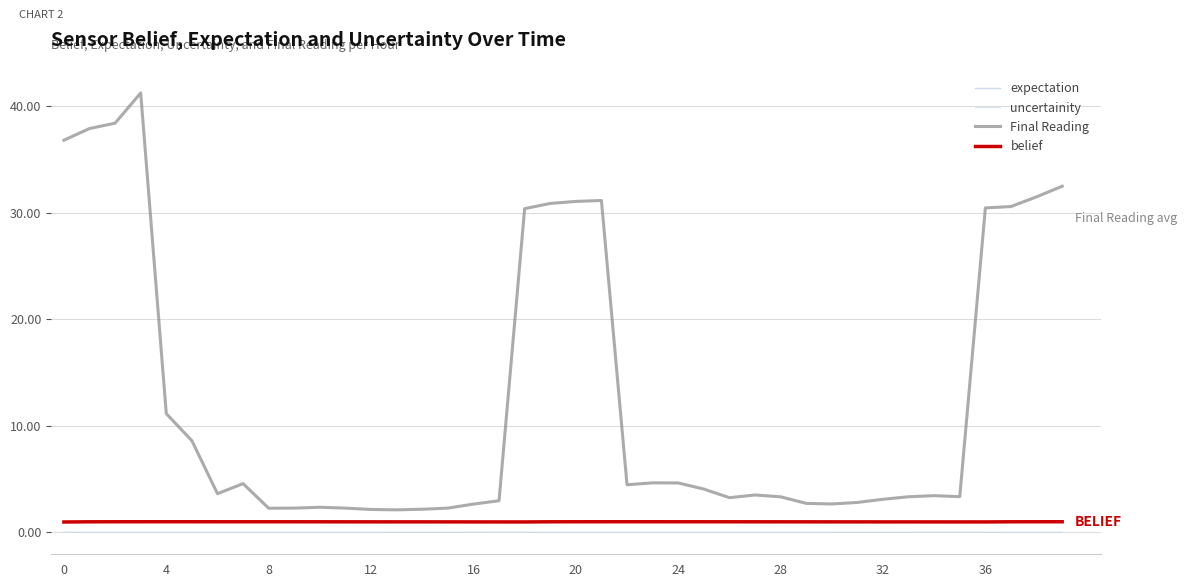

What is the sum of all belief values?

39.6